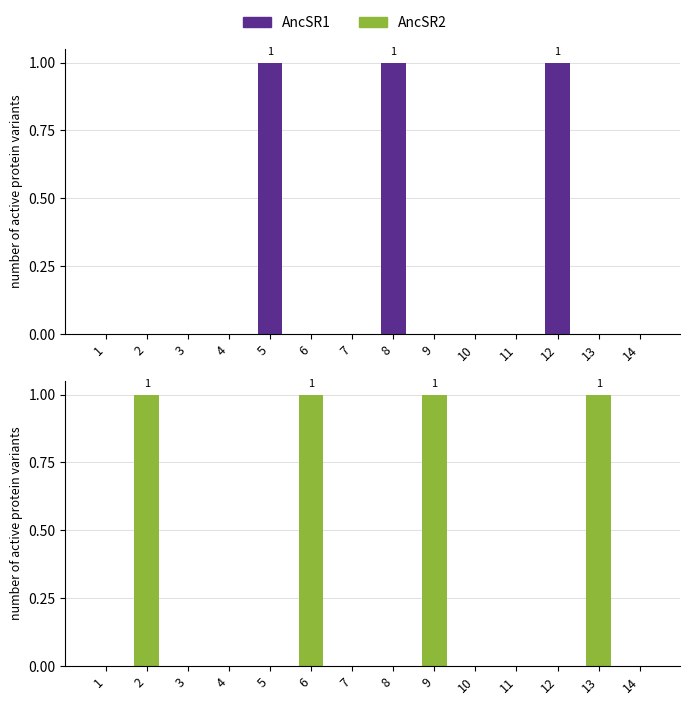

Reading left to right, list all the values displayed in this chart.

AncSR1: 1=0	2=0	3=0	4=0	5=1	6=0	7=0	8=1	9=0	10=0	11=0	12=1	13=0	14=0
AncSR2: 1=0	2=1	3=0	4=0	5=0	6=1	7=0	8=0	9=1	10=0	11=0	12=0	13=1	14=0